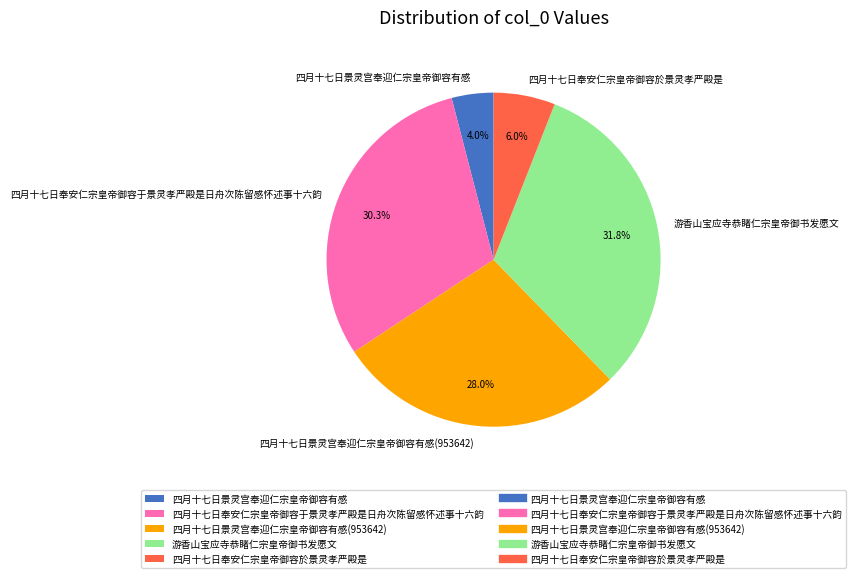

To the nearest percent, what portion does 四月十七日奉安仁宗皇帝御容於景灵孝严殿是 represent?

6%